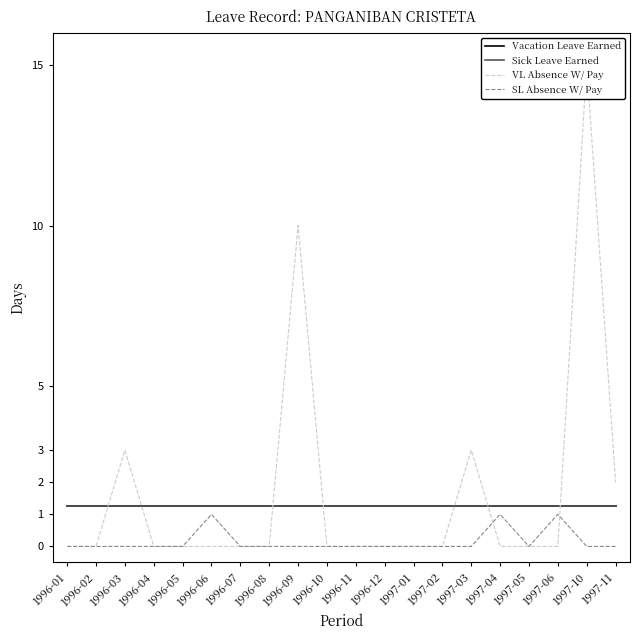

How many lines are shown in the chart?

4